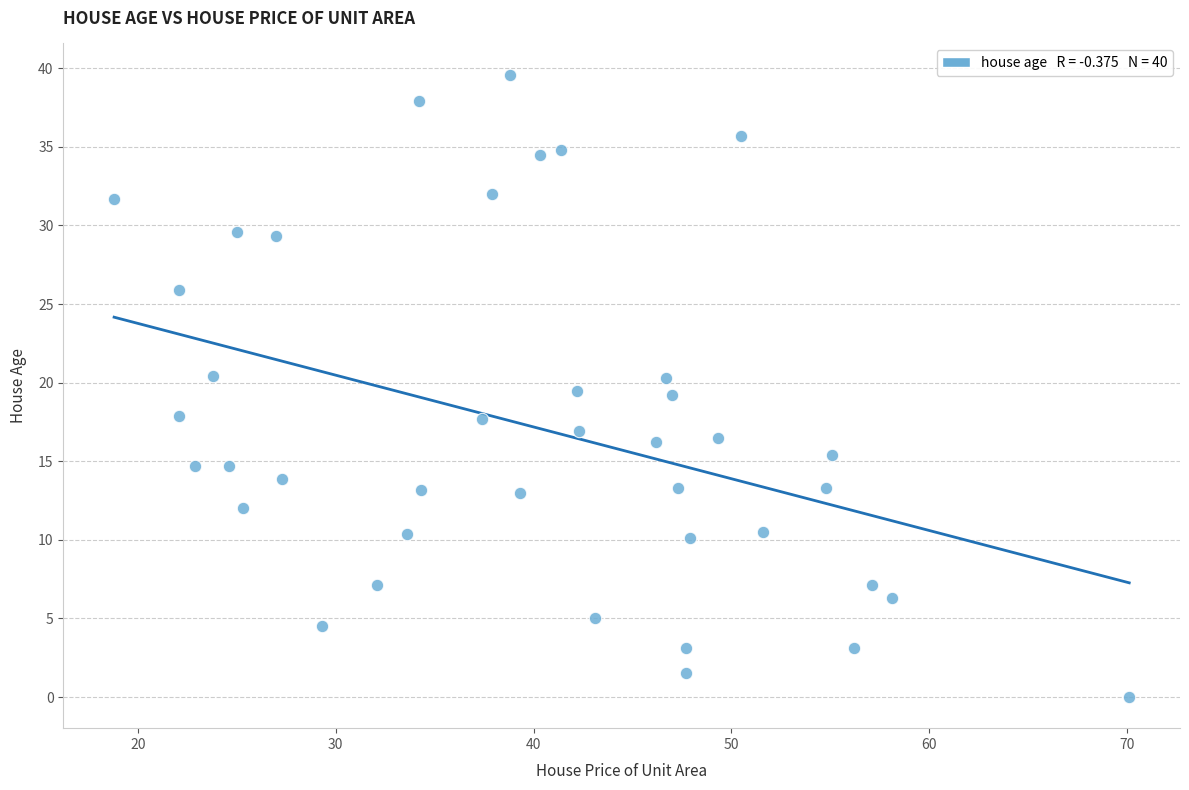

What is the range of Y values (max minus min)?

39.6